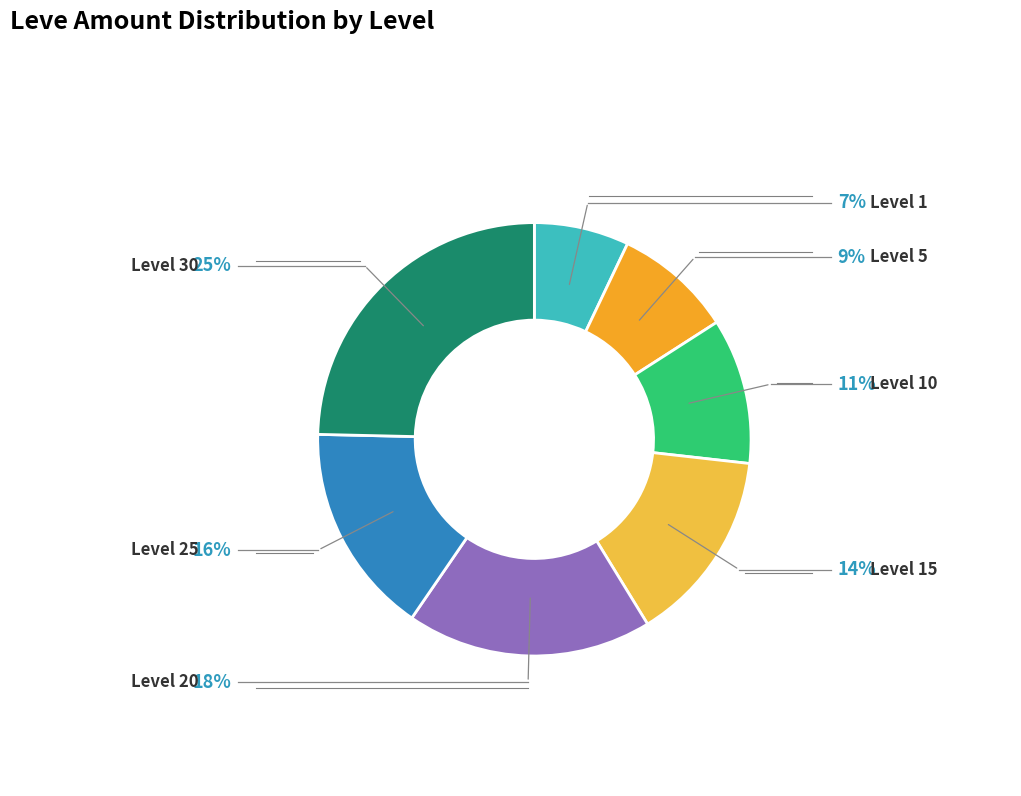

Count the number of slices in the pie.

7